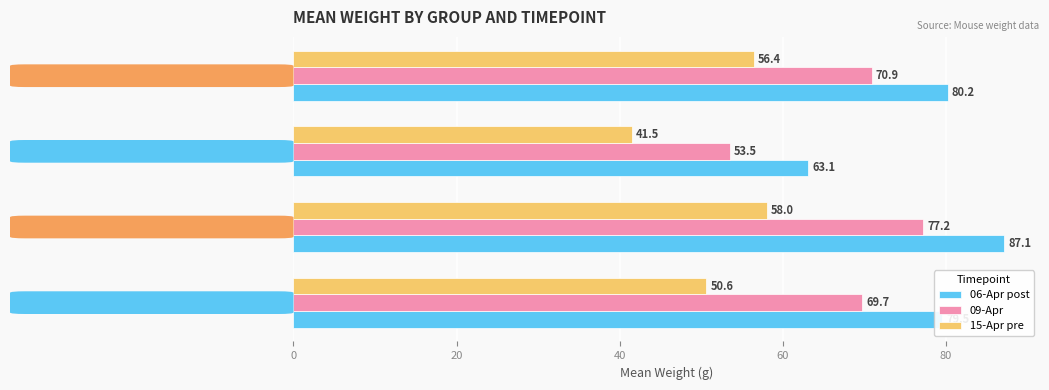

What is the maximum value shown in the chart?

87.1